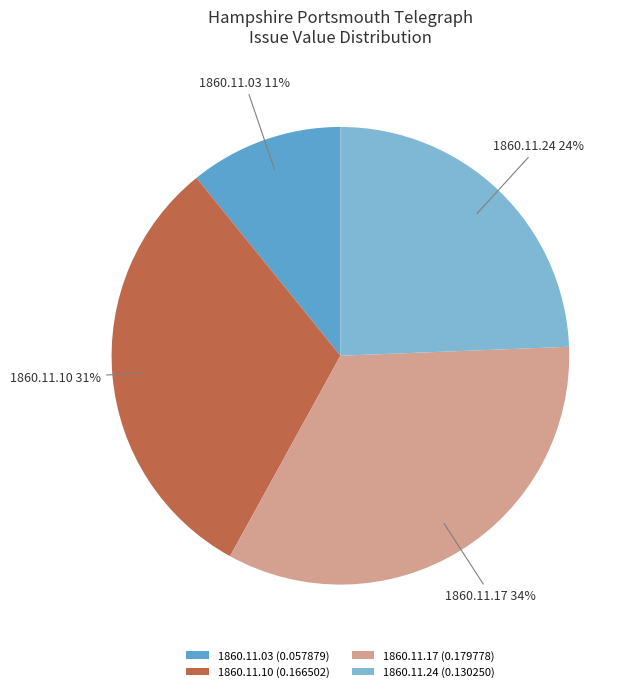

How many segments does this pie chart have?

4